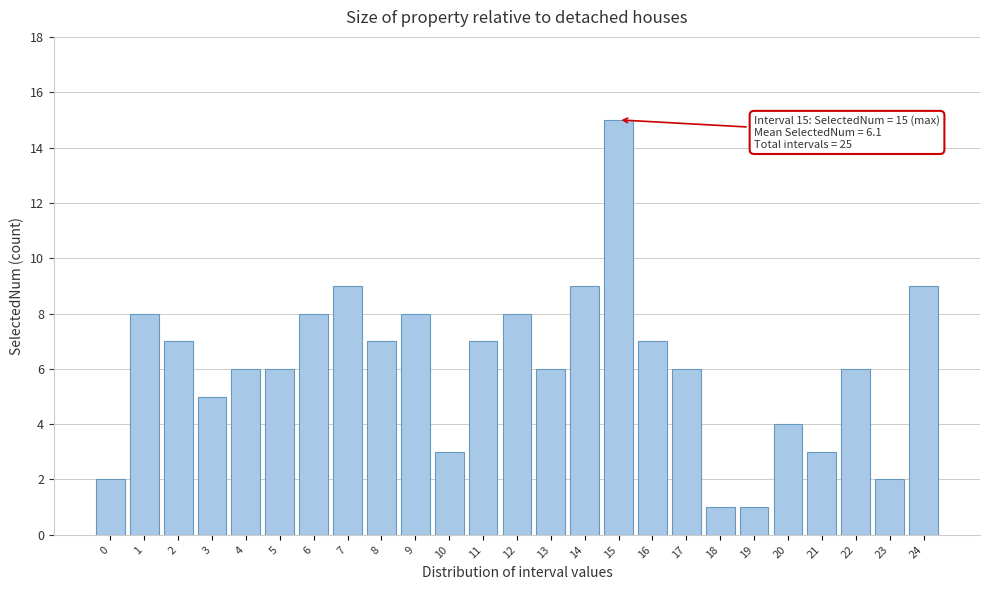

Reading left to right, transcribe all the data shown in this chart.

0=2	1=8	2=7	3=5	4=6	5=6	6=8	7=9	8=7	9=8	10=3	11=7	12=8	13=6	14=9	15=15	16=7	17=6	18=1	19=1	20=4	21=3	22=6	23=2	24=9